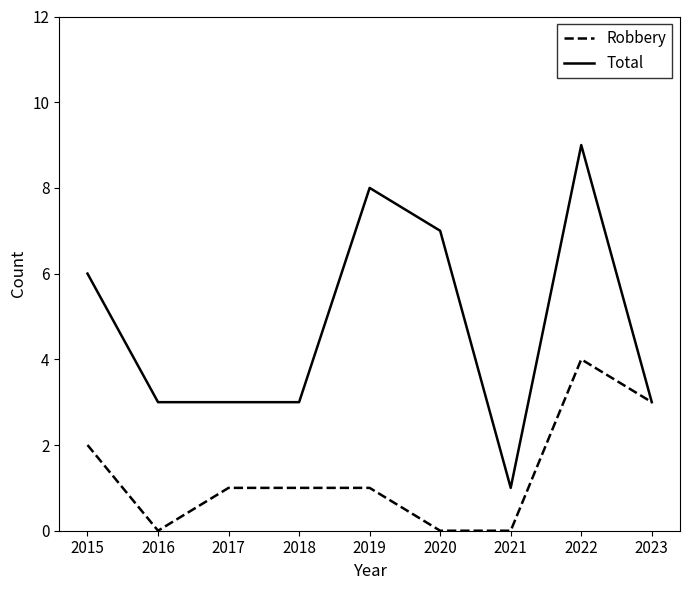

What is the greatest value displayed?

9